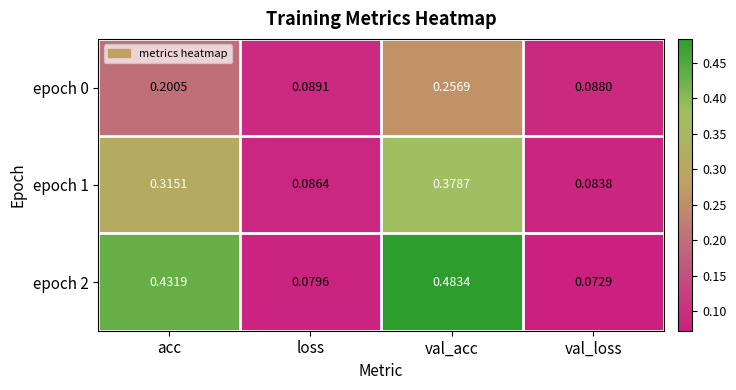

At which category is the sum across all series the highest?

val_acc